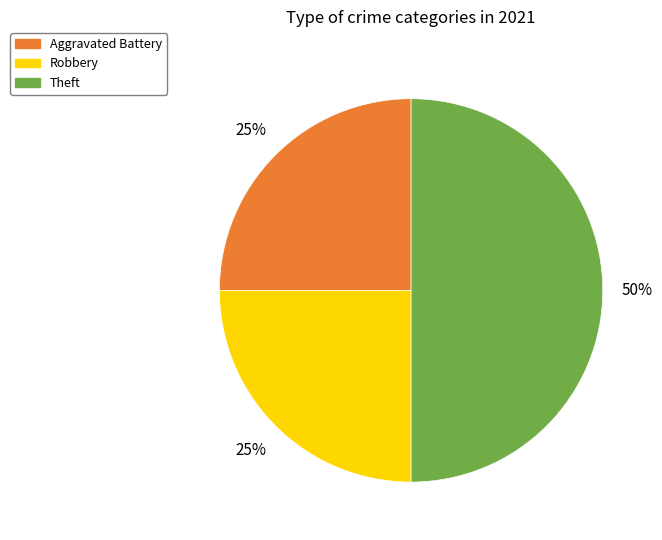

To the nearest percent, what is the average slice percentage?

33%